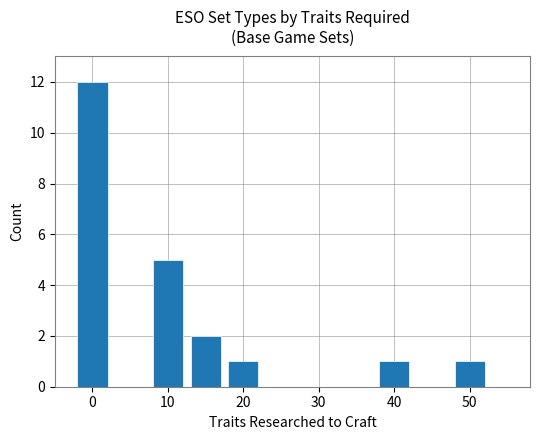

What is the value of the 4th bar from the left?

1